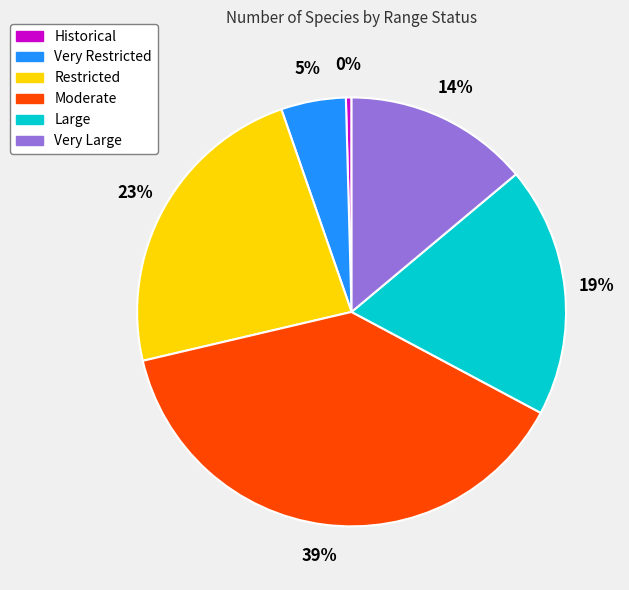

Which slice is the largest?

Moderate